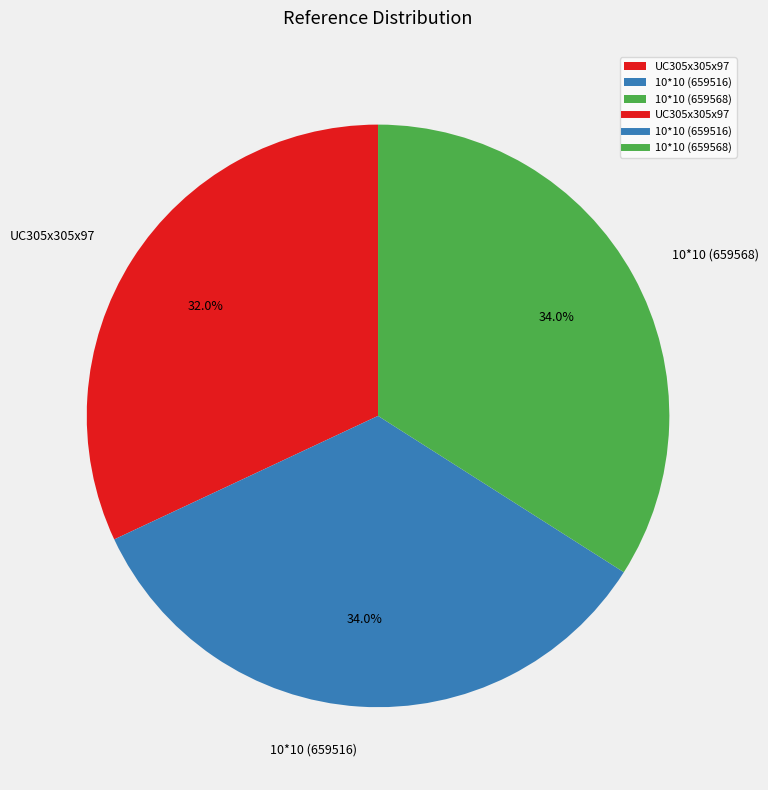

How many slices are in this pie chart?

3